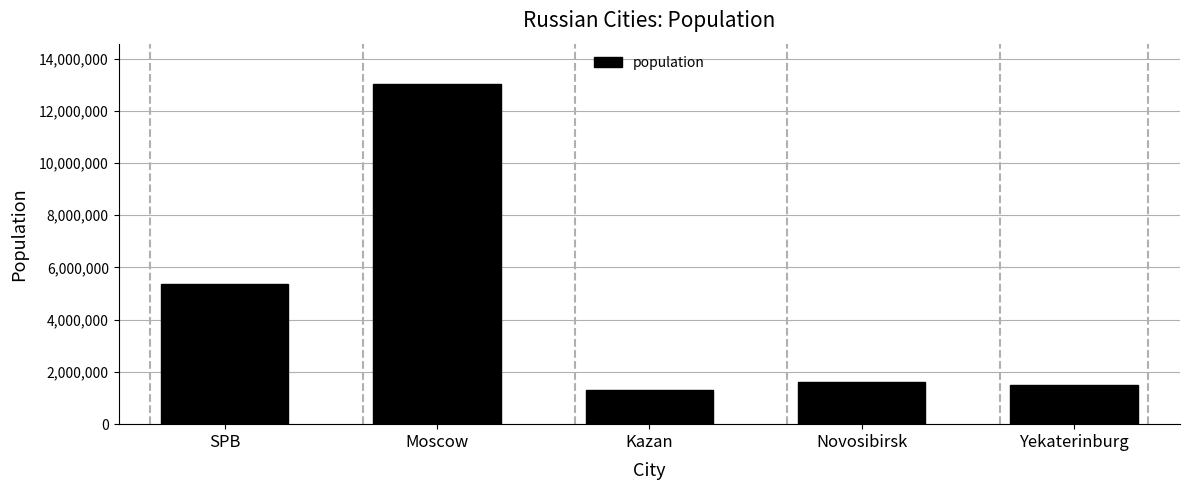

What is the difference between the maximum and second lowest values?

11516363